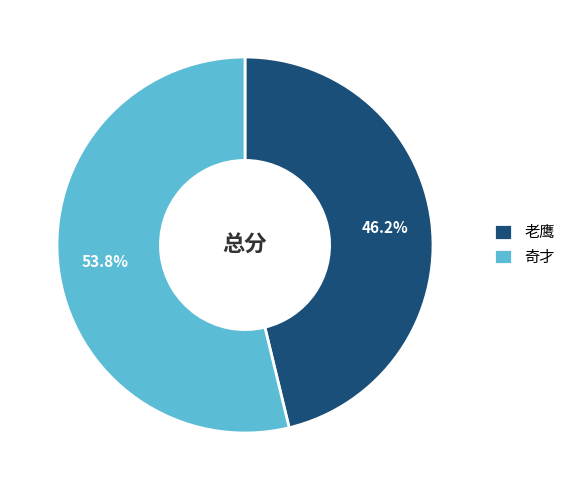

What percentage is the 奇才 slice, to the nearest percent?

54%